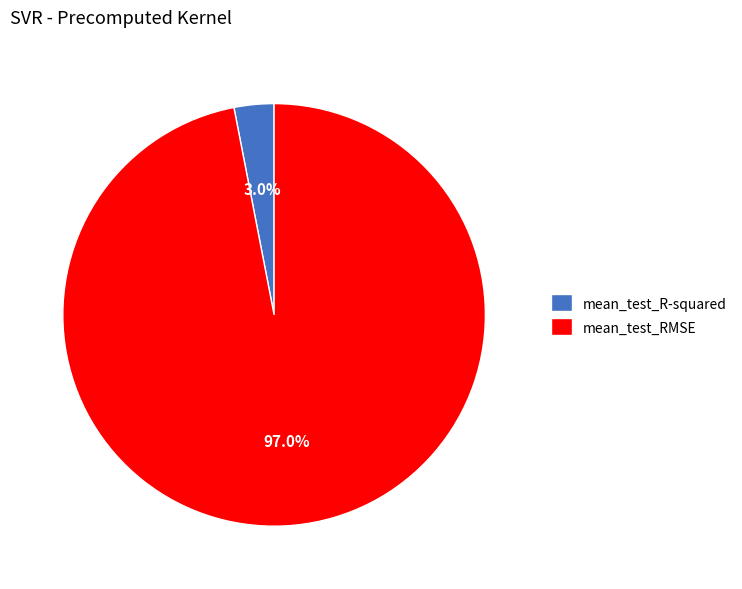

Is mean_test_R-squared the majority of the pie?

No